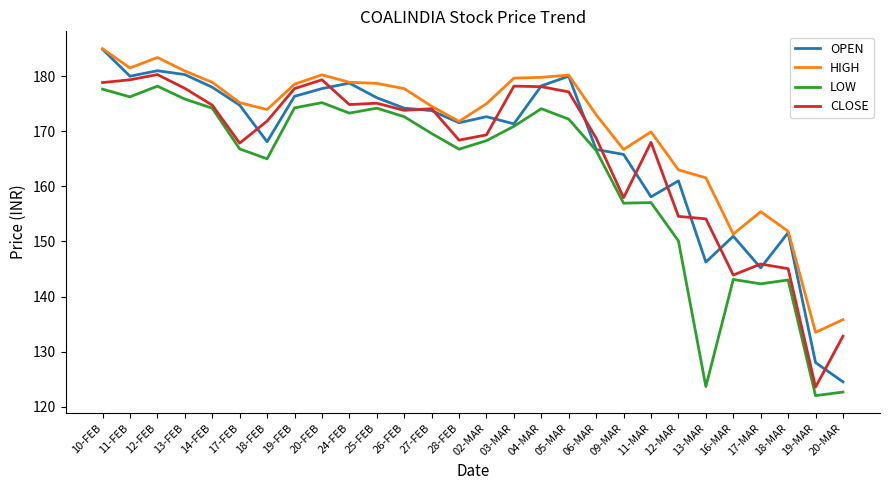

What position from the right is 19-FEB?

21